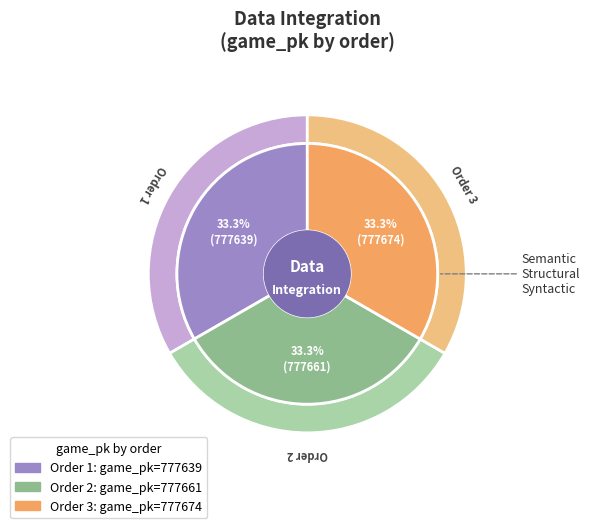

Which has a higher value, 1 or 2?

2